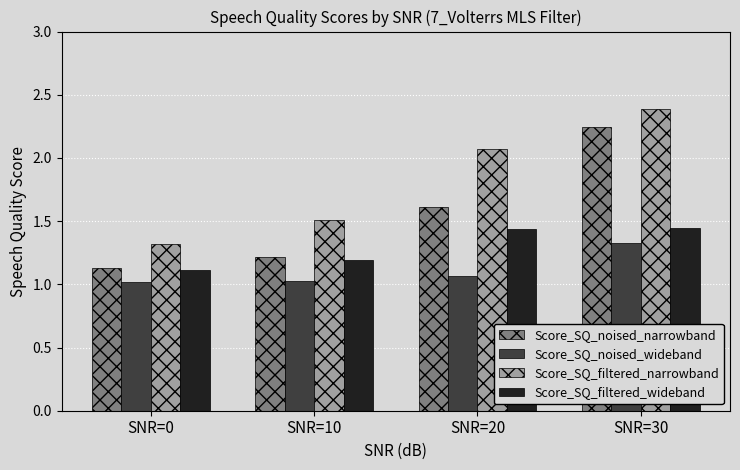

How many groups of bars are there?

4